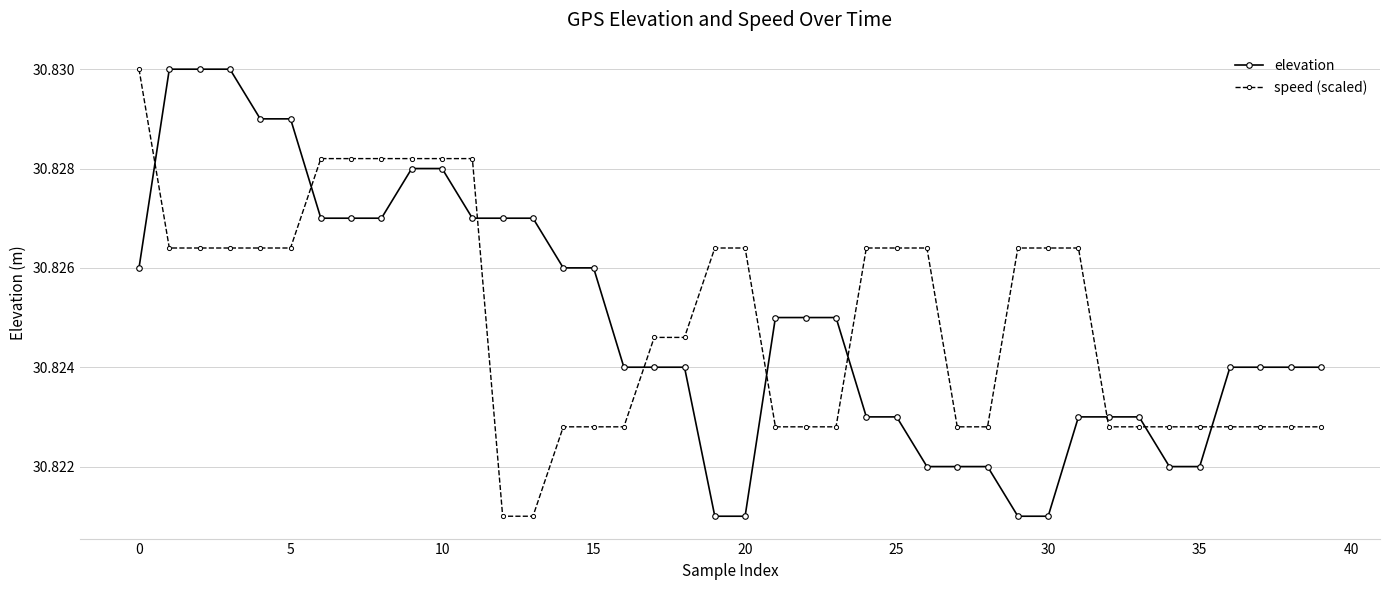

How many times do speed (scaled) and elevation cross each other?

9